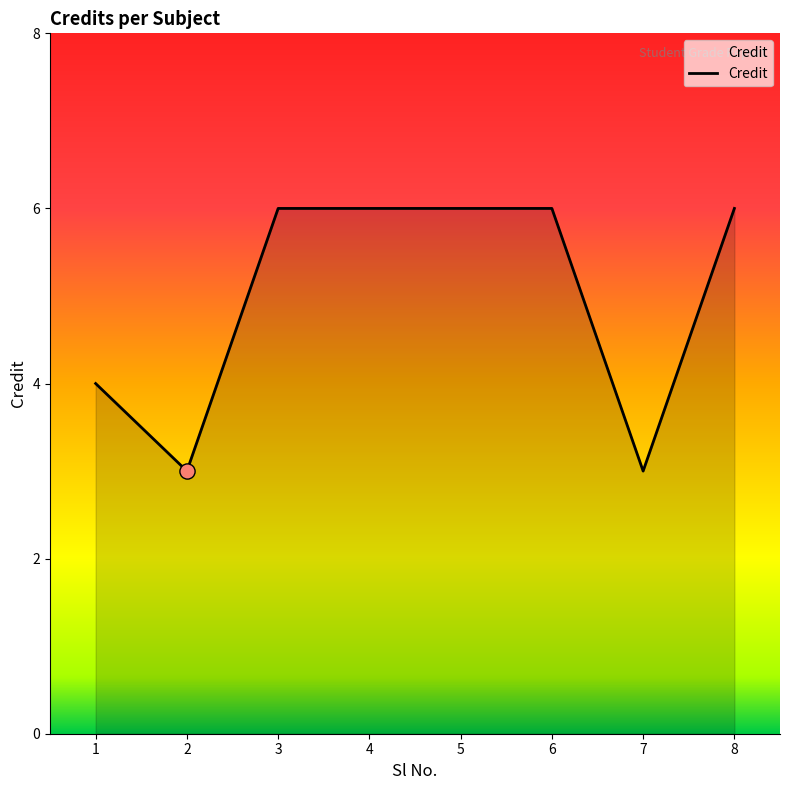

Approximately how many times larger is the value at 6 compared to 2?

2.0